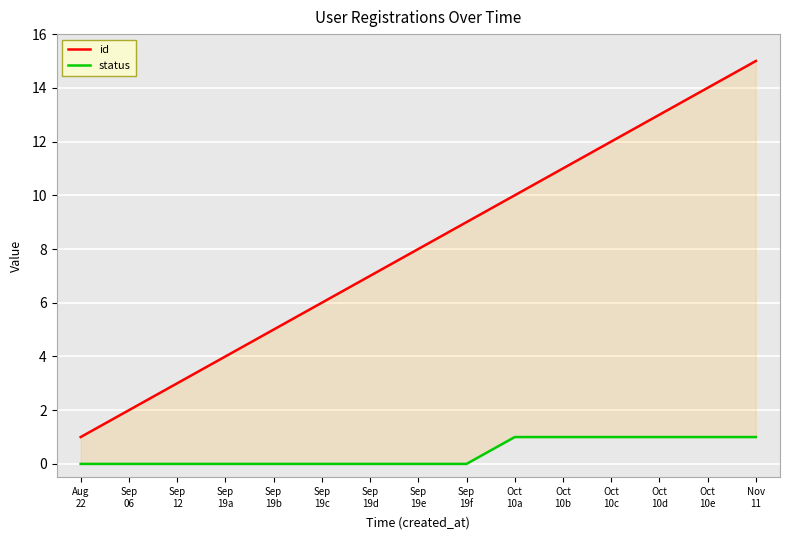

At which category does the chart reach its peak across all series?

Nov
11